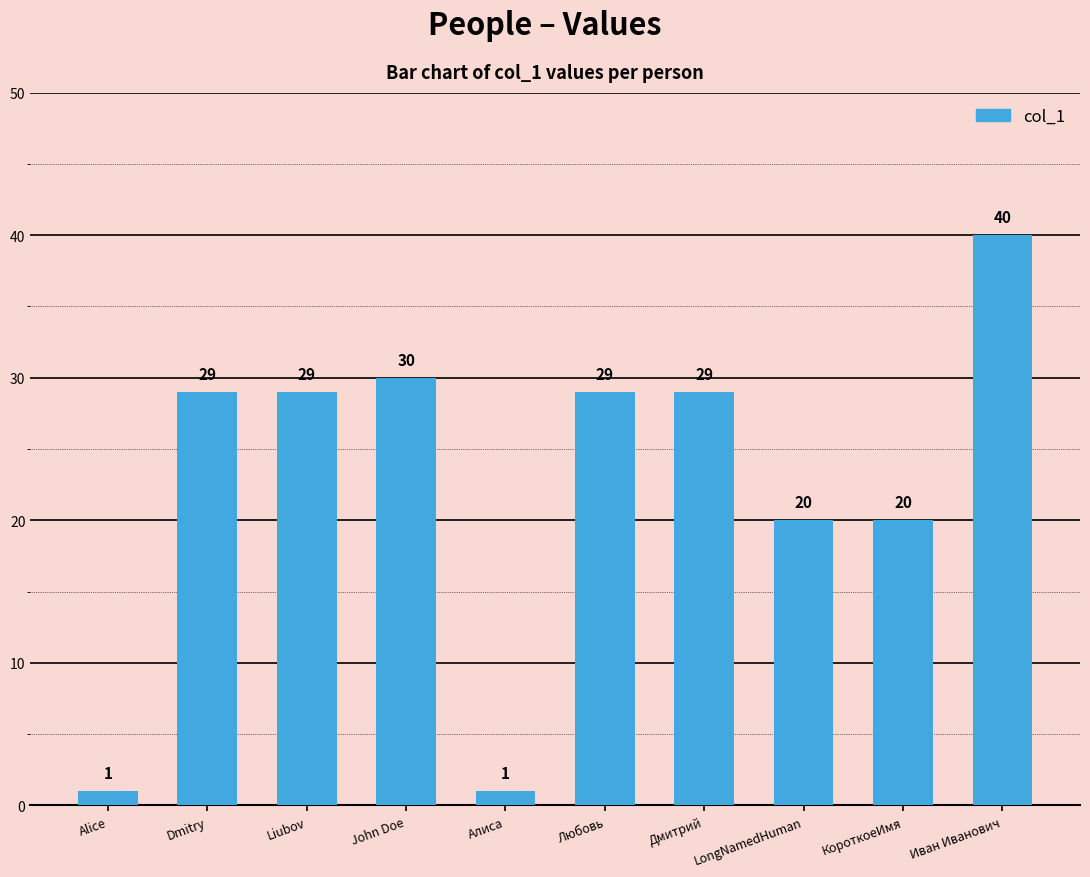

Reading left to right, extract all data points from this chart.

Alice=1	Dmitry=29	Liubov=29	John Doe=30	Алиса=1	Любовь=29	Дмитрий=29	LongNamedHuman=20	КороткоеИмя=20	Иван Иванович=40